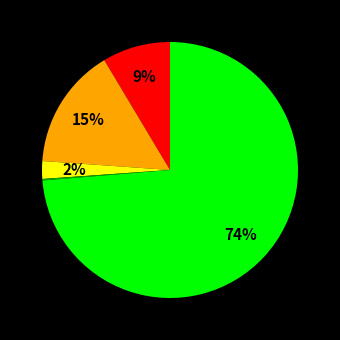

To the nearest percent, what is the average slice percentage?

20%